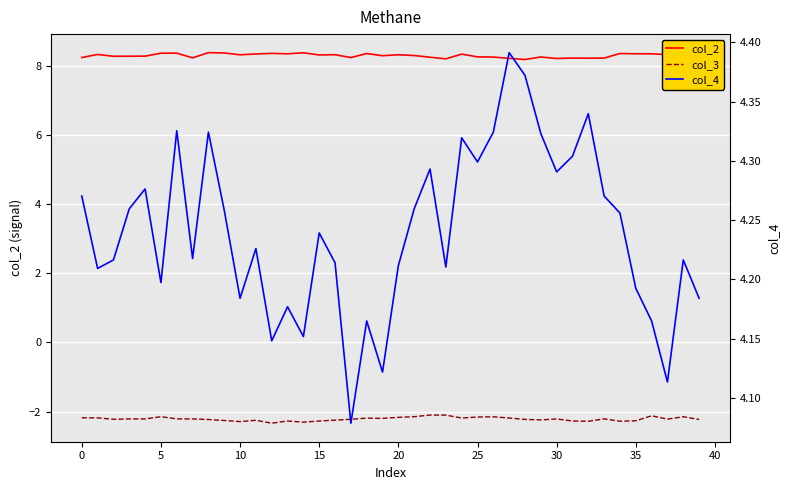

True or false: col_2 and col_3 cross at least once.

False